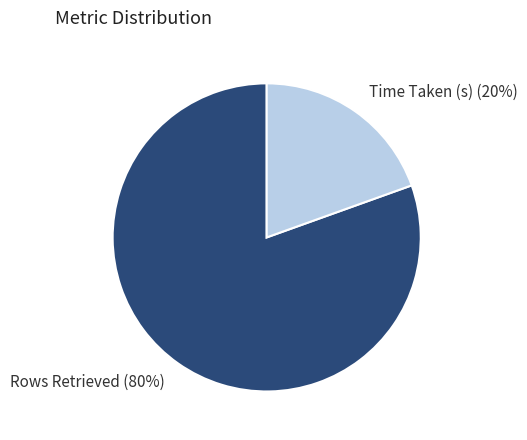

To the nearest percent, what is the combined percentage of Time Taken (s) and Rows Retrieved?

100%